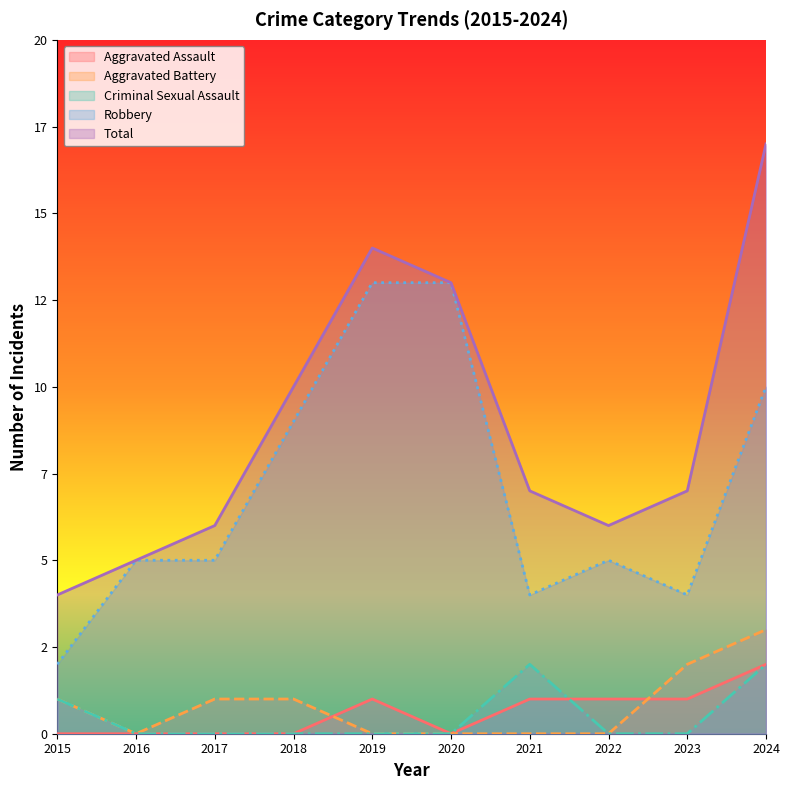

At which label does Aggravated Battery reach its peak?

2024